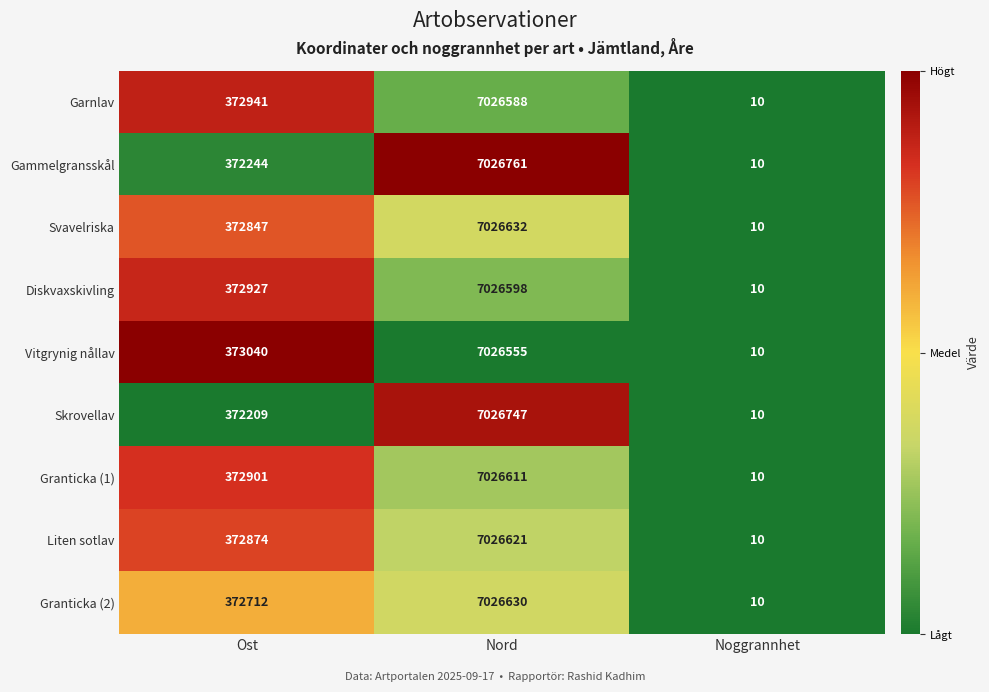

Which series has the largest total across all categories?

Vitgrynig nållav